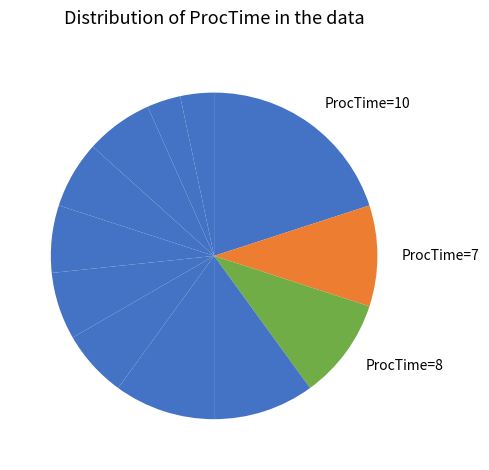

To the nearest percent, what is the difference between the largest and smallest slice percentages?

17%